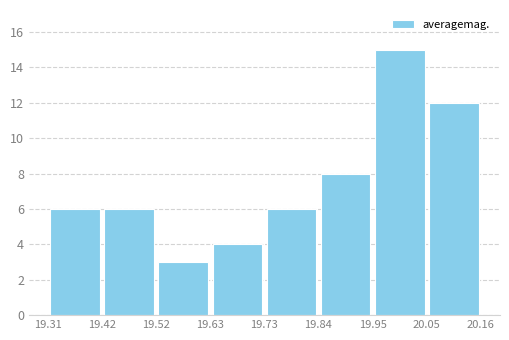

Over which range of the x-axis is the bar tallest?

19.95 to 20.05